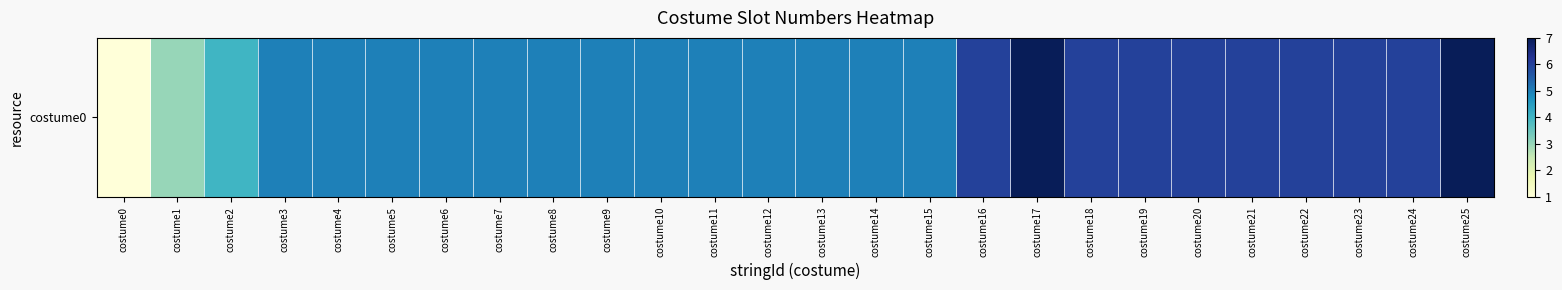

How many data points are less than 5?

3